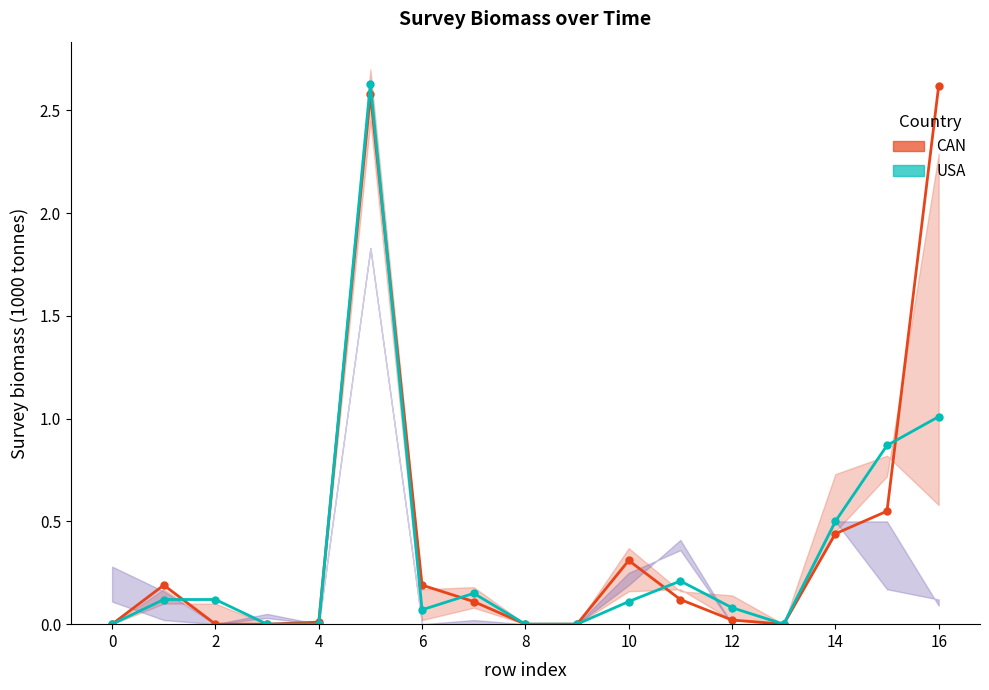

List the series in order of their peak value, highest first.

USA line, CAN line